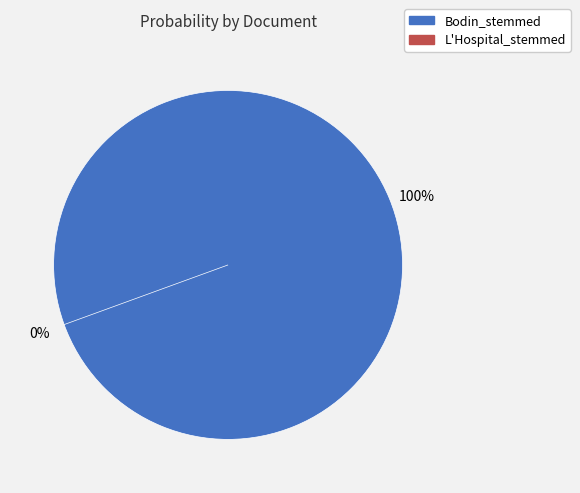

True or false: L'Hospital_stemmed accounts for 9% of the total.

False